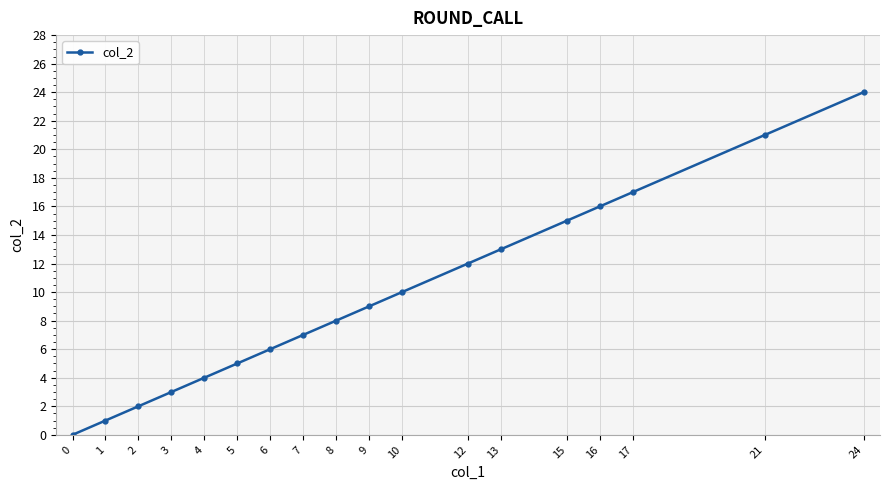

How many positive values are there?

17